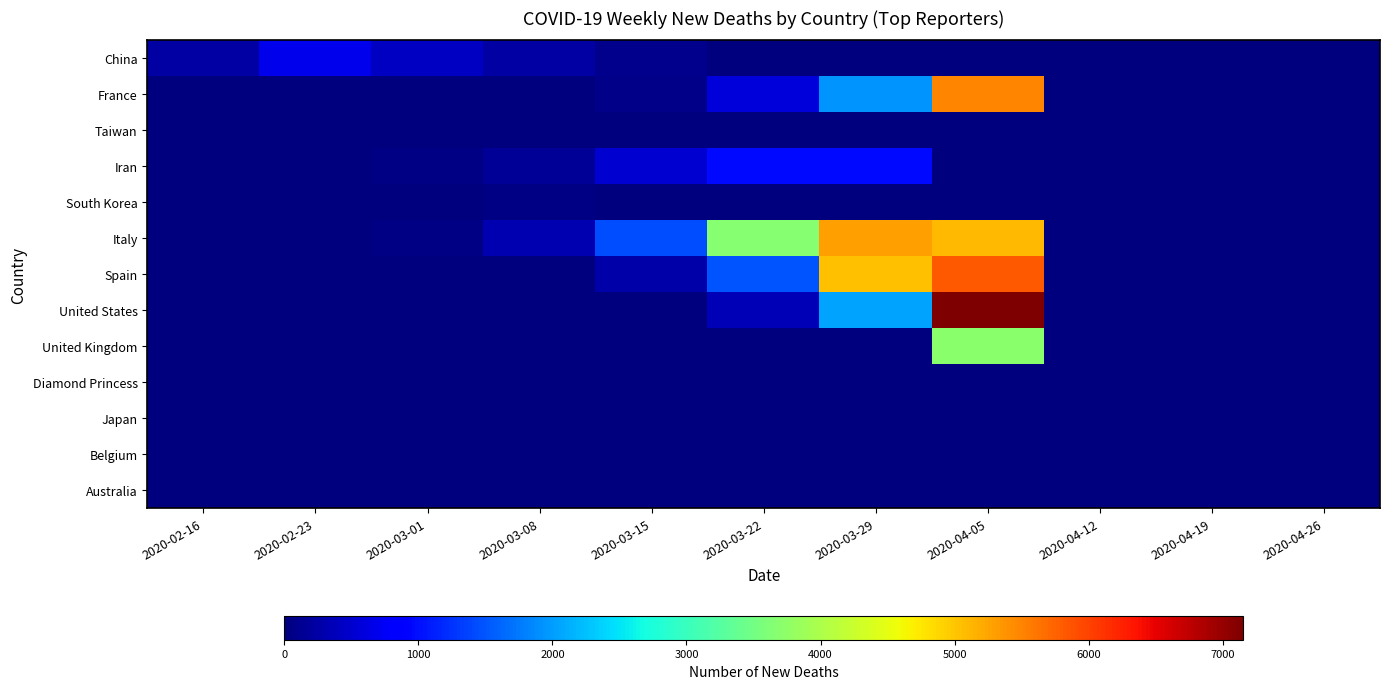

How many categories are shown in the chart?

11